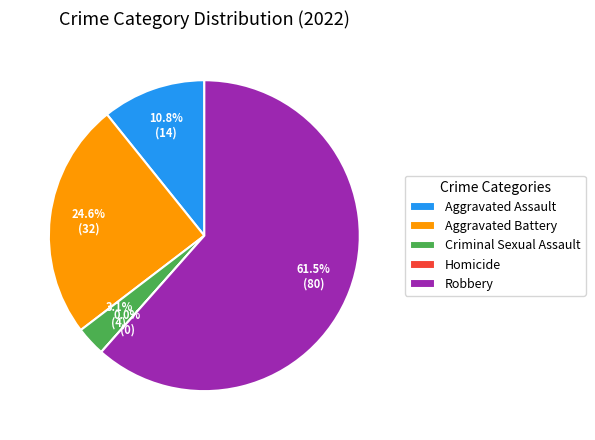

What percentage is the Aggravated Assault slice, to the nearest percent?

11%